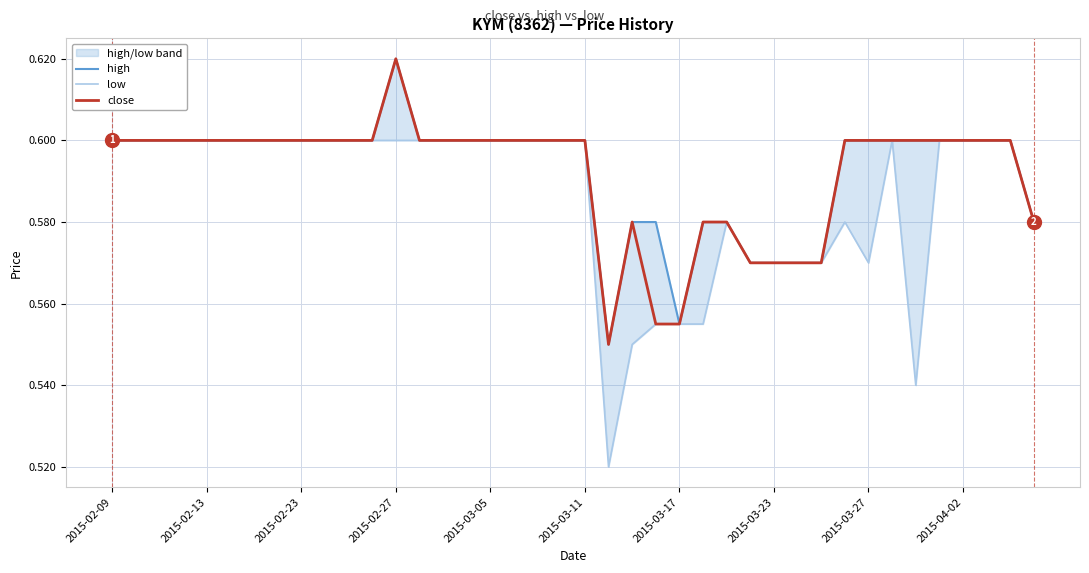

What is the average value of the high series?

0.6